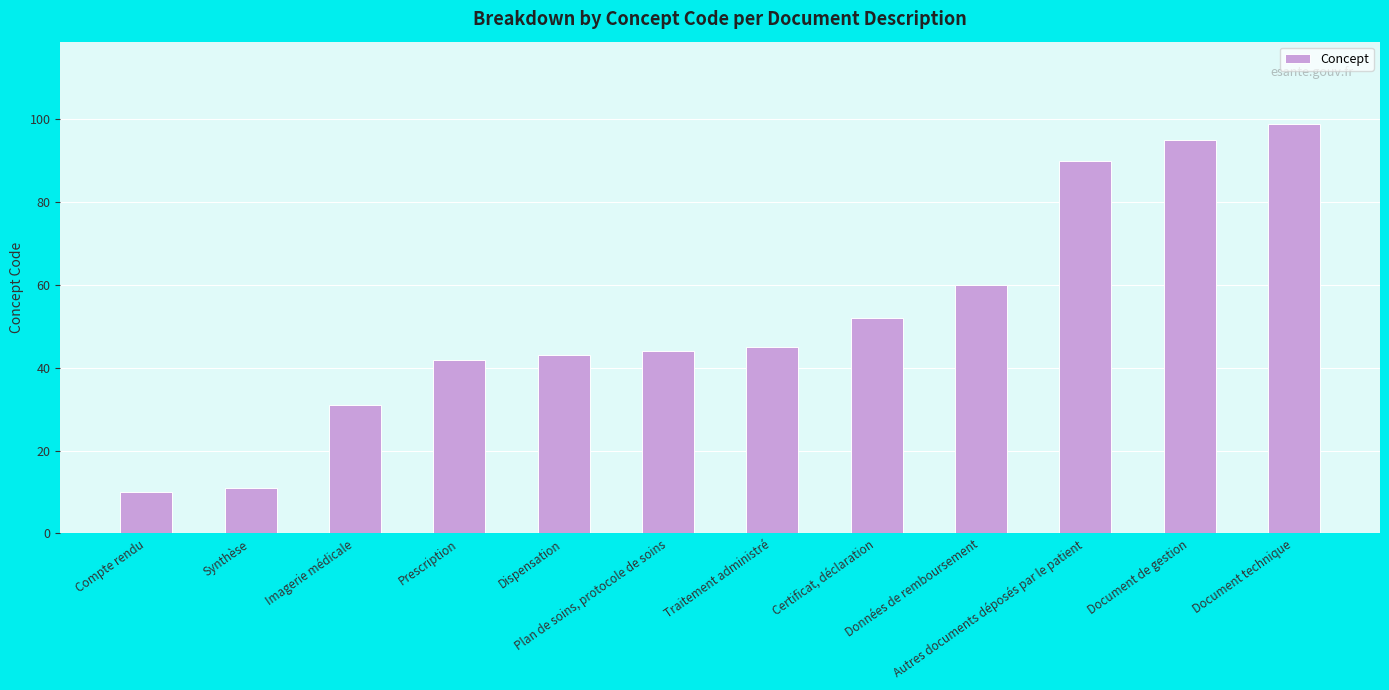

Is it true that the value at Document de gestion is 95?

True